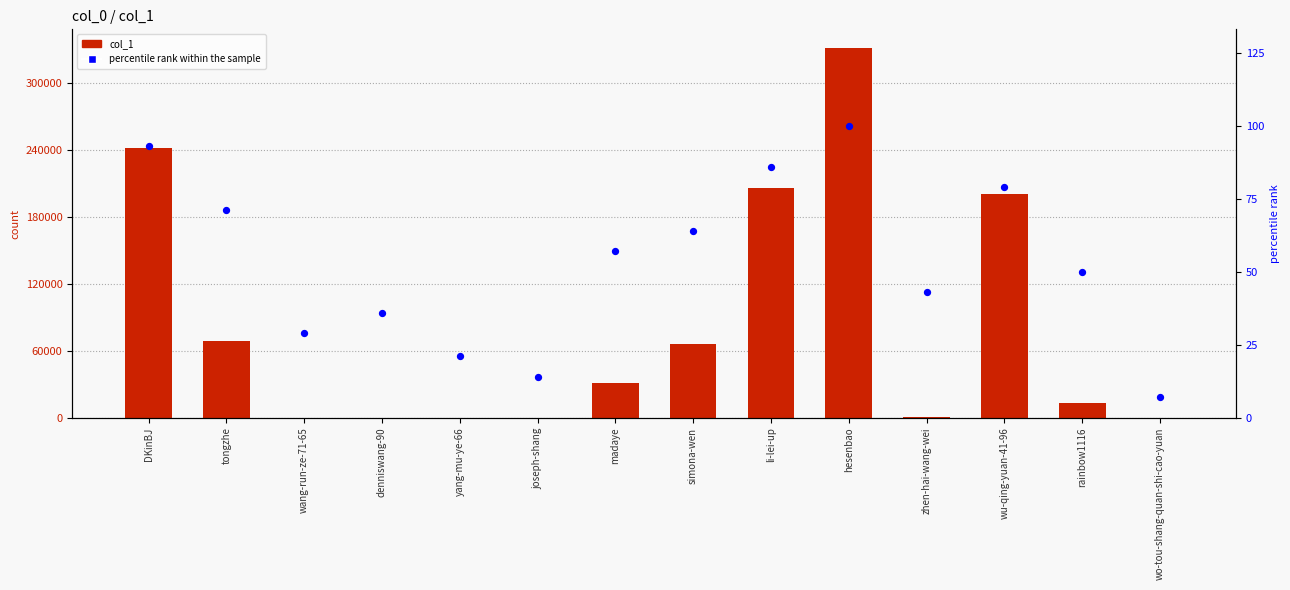

At how many categories does at least one series exceed 35385?

6